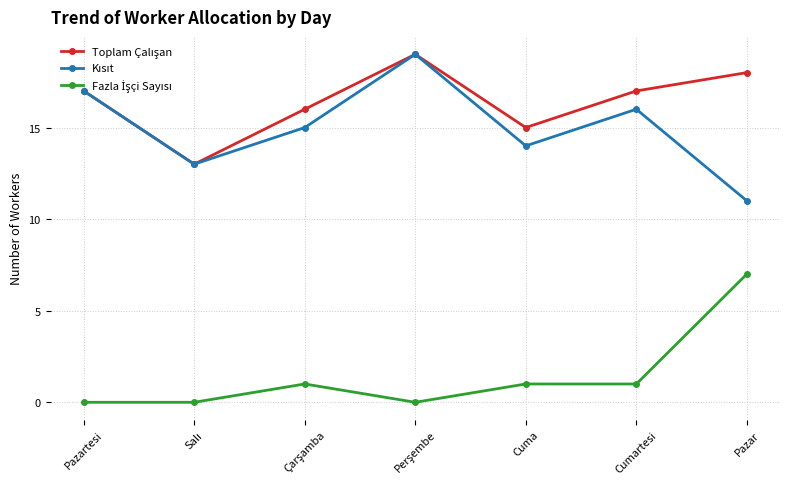

Is this an area chart (filled region under the line)?

No